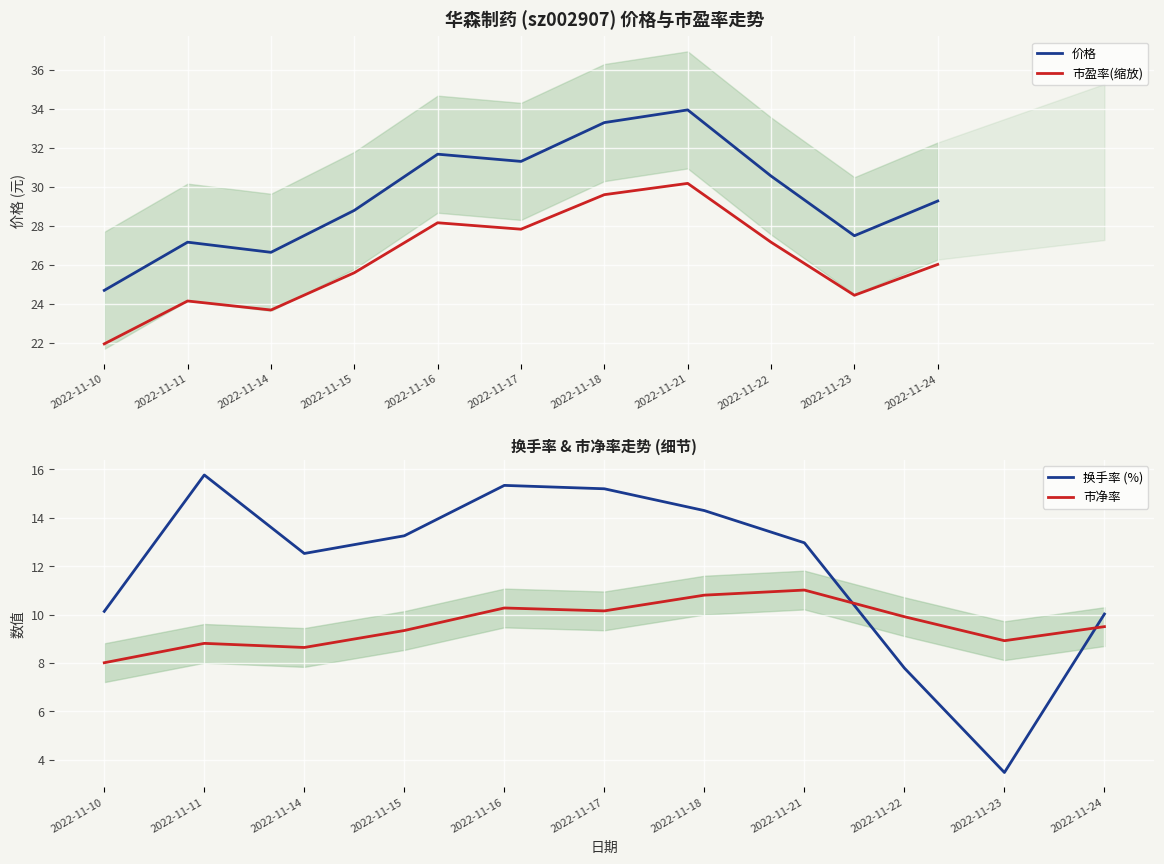

What value does the 市盈率(缩放) series have at 2022-11-10?

22.0